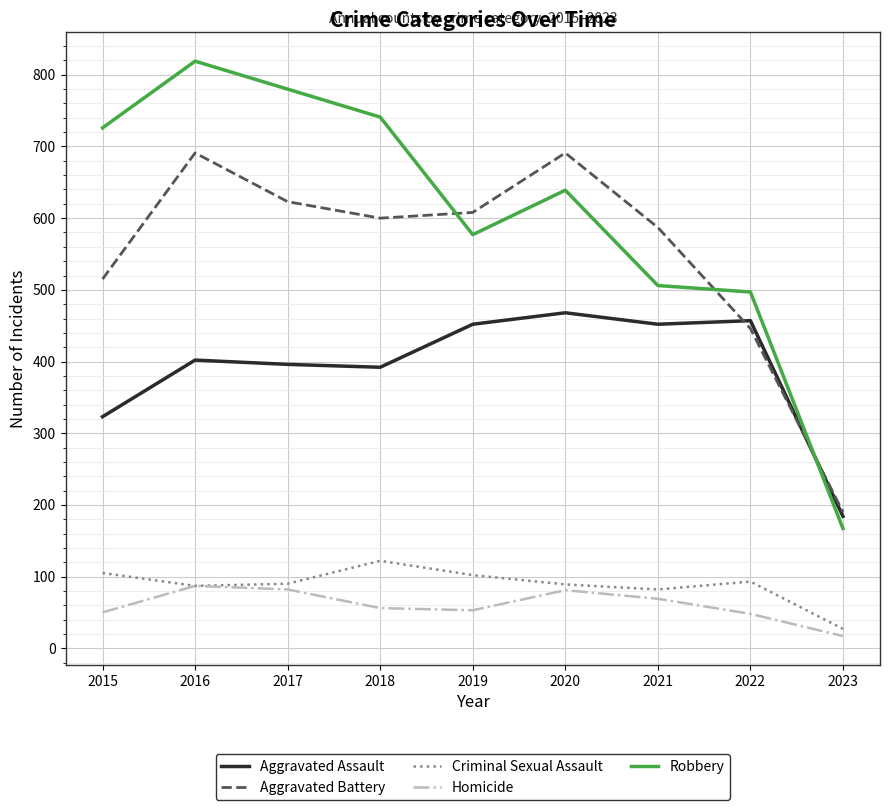

List the series in order of their peak value, highest first.

Robbery, Aggravated Battery, Aggravated Assault, Criminal Sexual Assault, Homicide